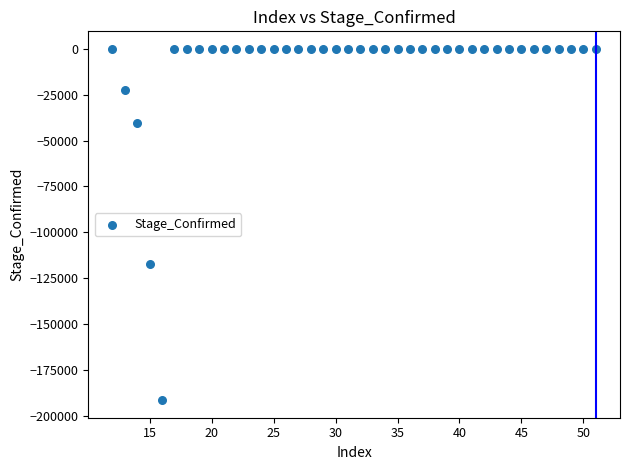

What Y value in the scatter plot is closest to -95736?

-117361